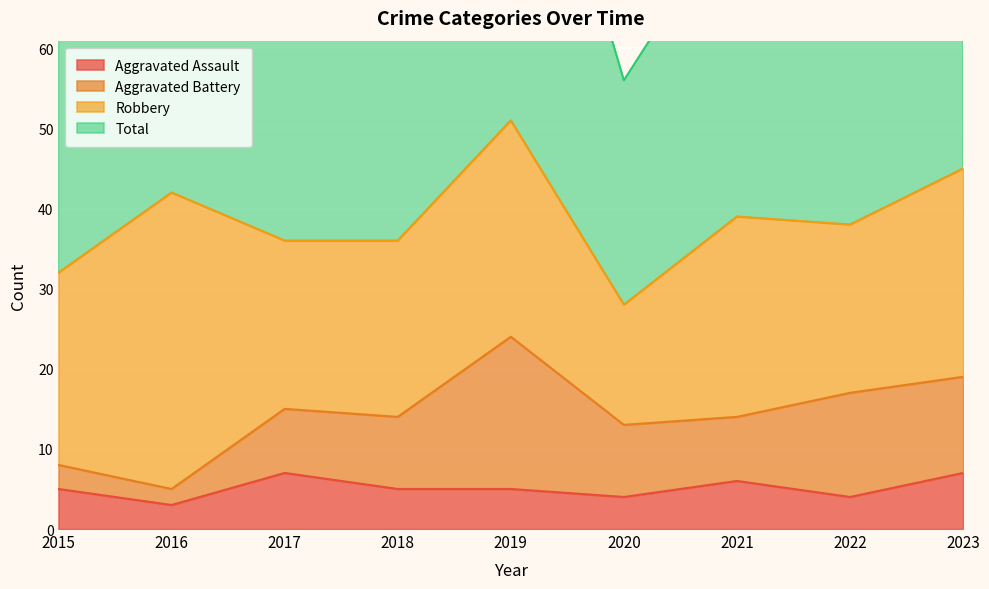

Which series has the widest spread of values?

Total